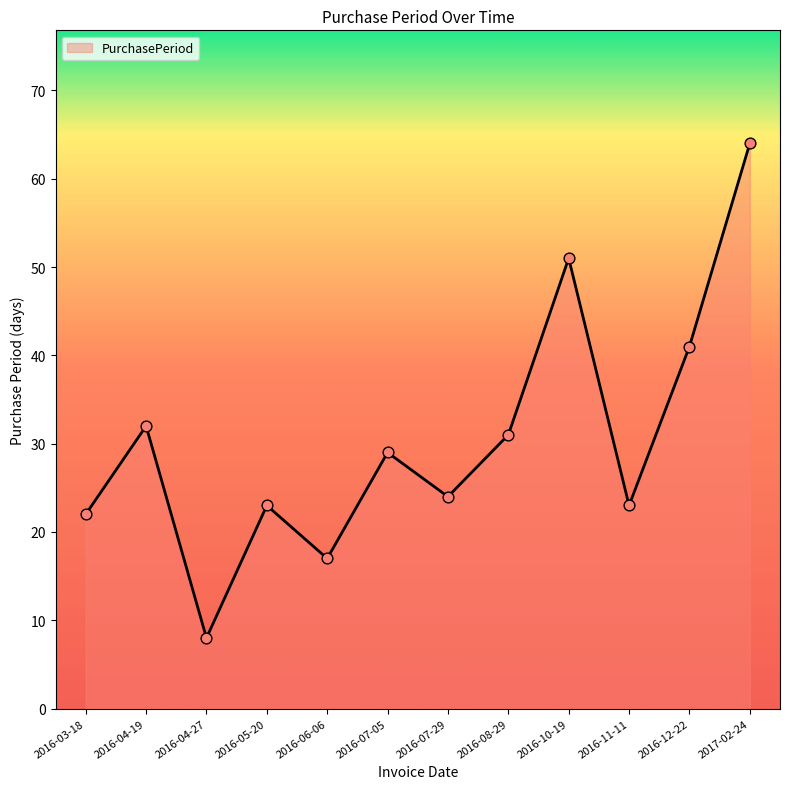

Approximately how many times larger is the value at 2016-05-20 compared to 2016-07-05?

0.8